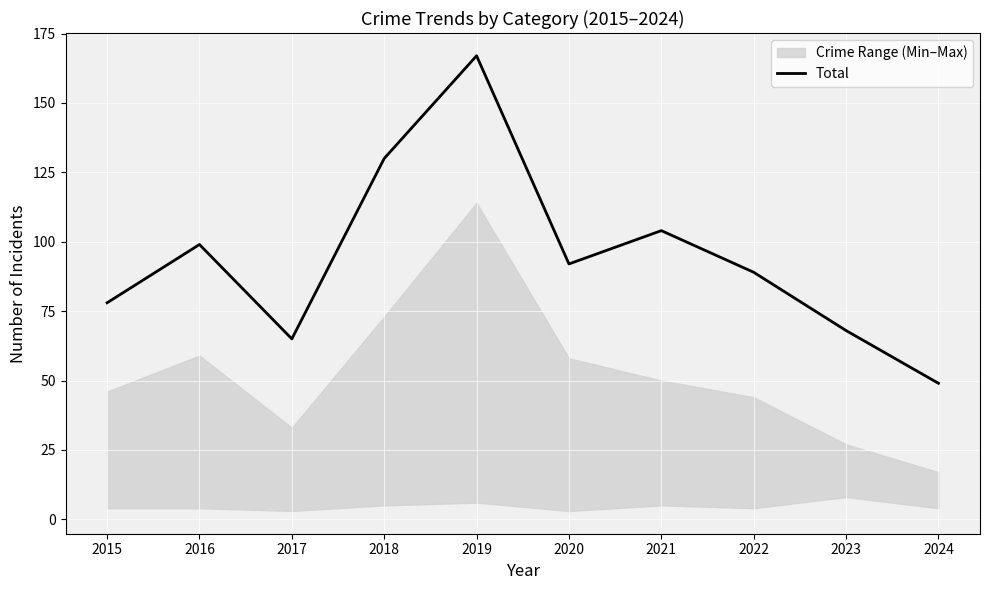

List the labels in order of value, smallest first.

2024, 2017, 2023, 2015, 2022, 2020, 2016, 2021, 2018, 2019